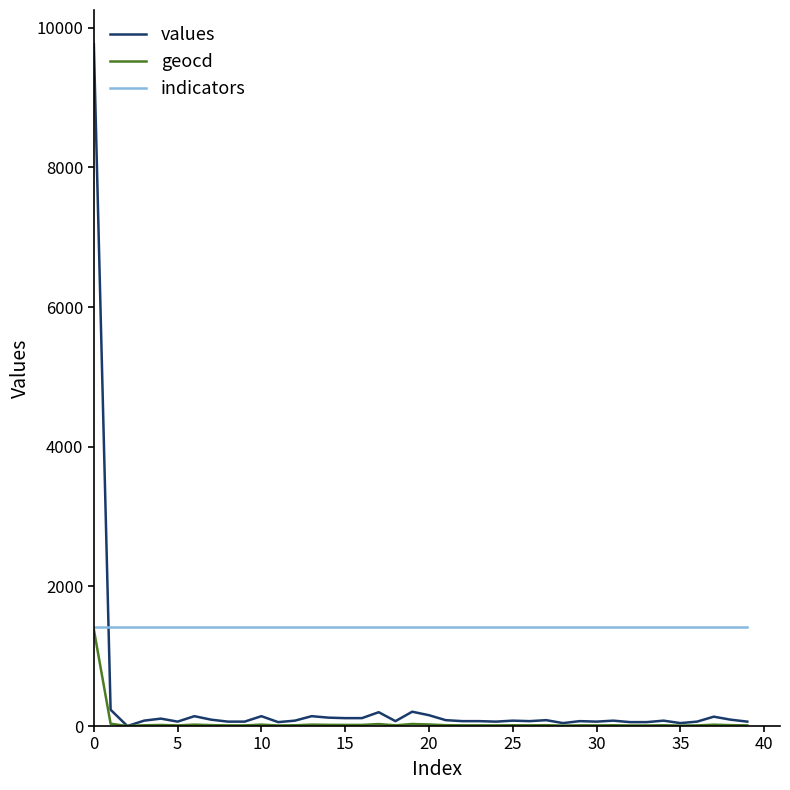

After their last crossing, which series has the higher values: values or indicators?

indicators